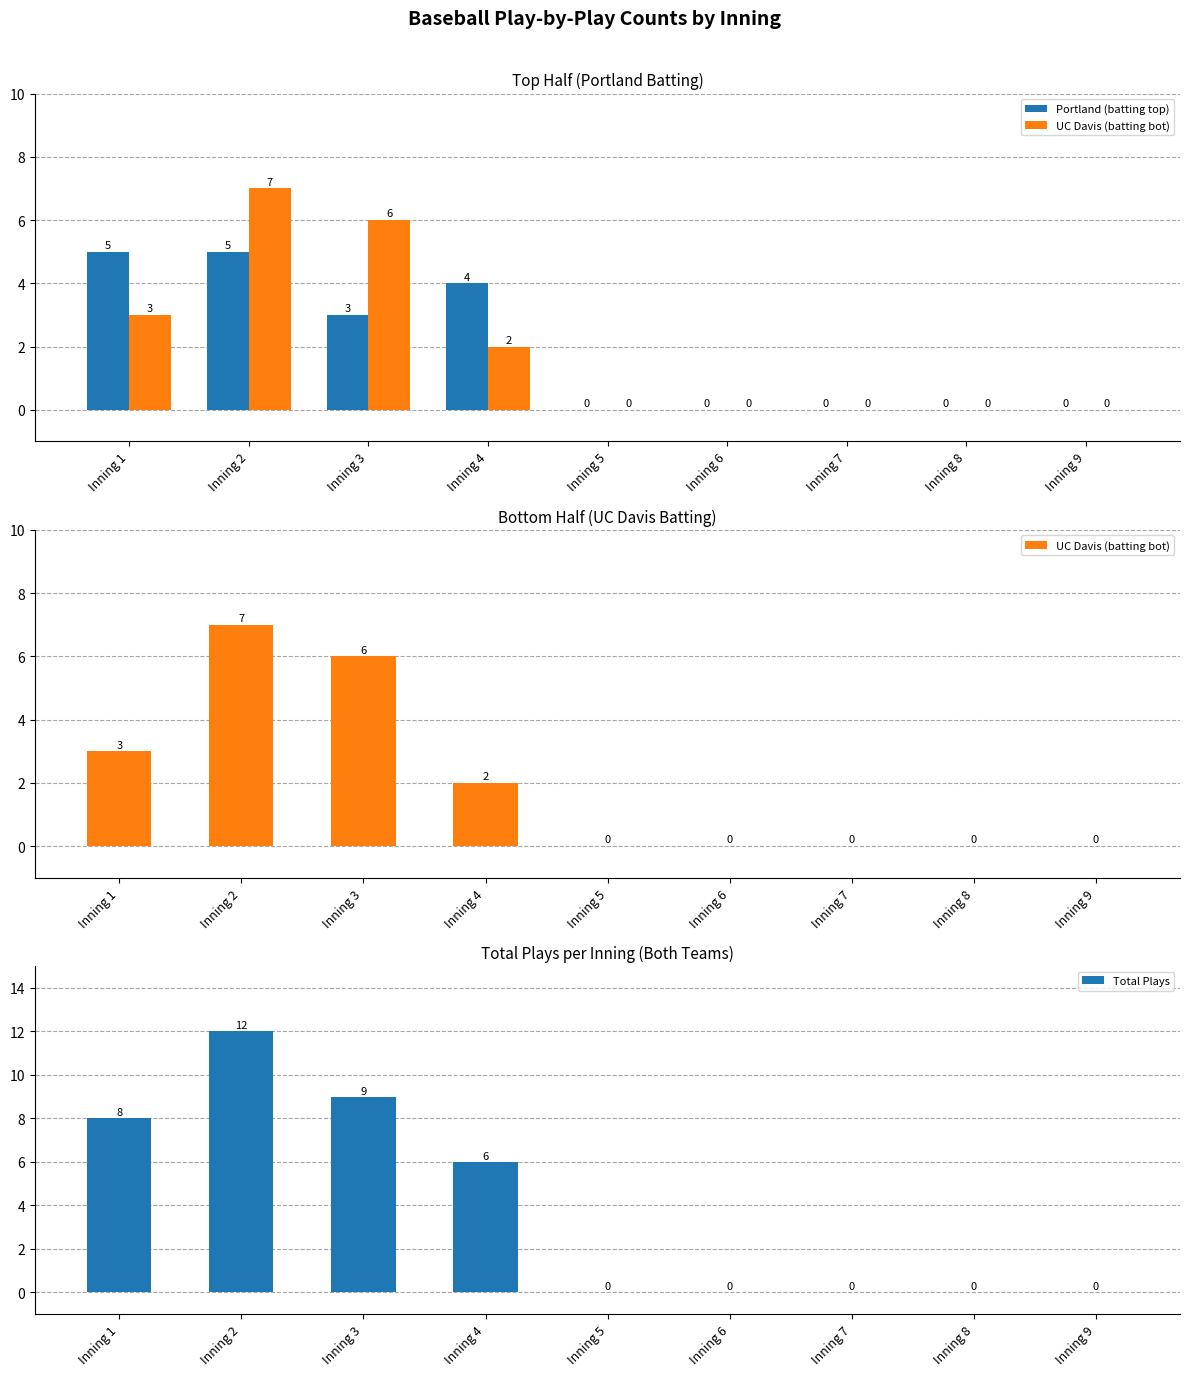

Rank the series at Inning 1 from highest to lowest value.

Total Plays, Portland (batting top), UC Davis (batting bot)